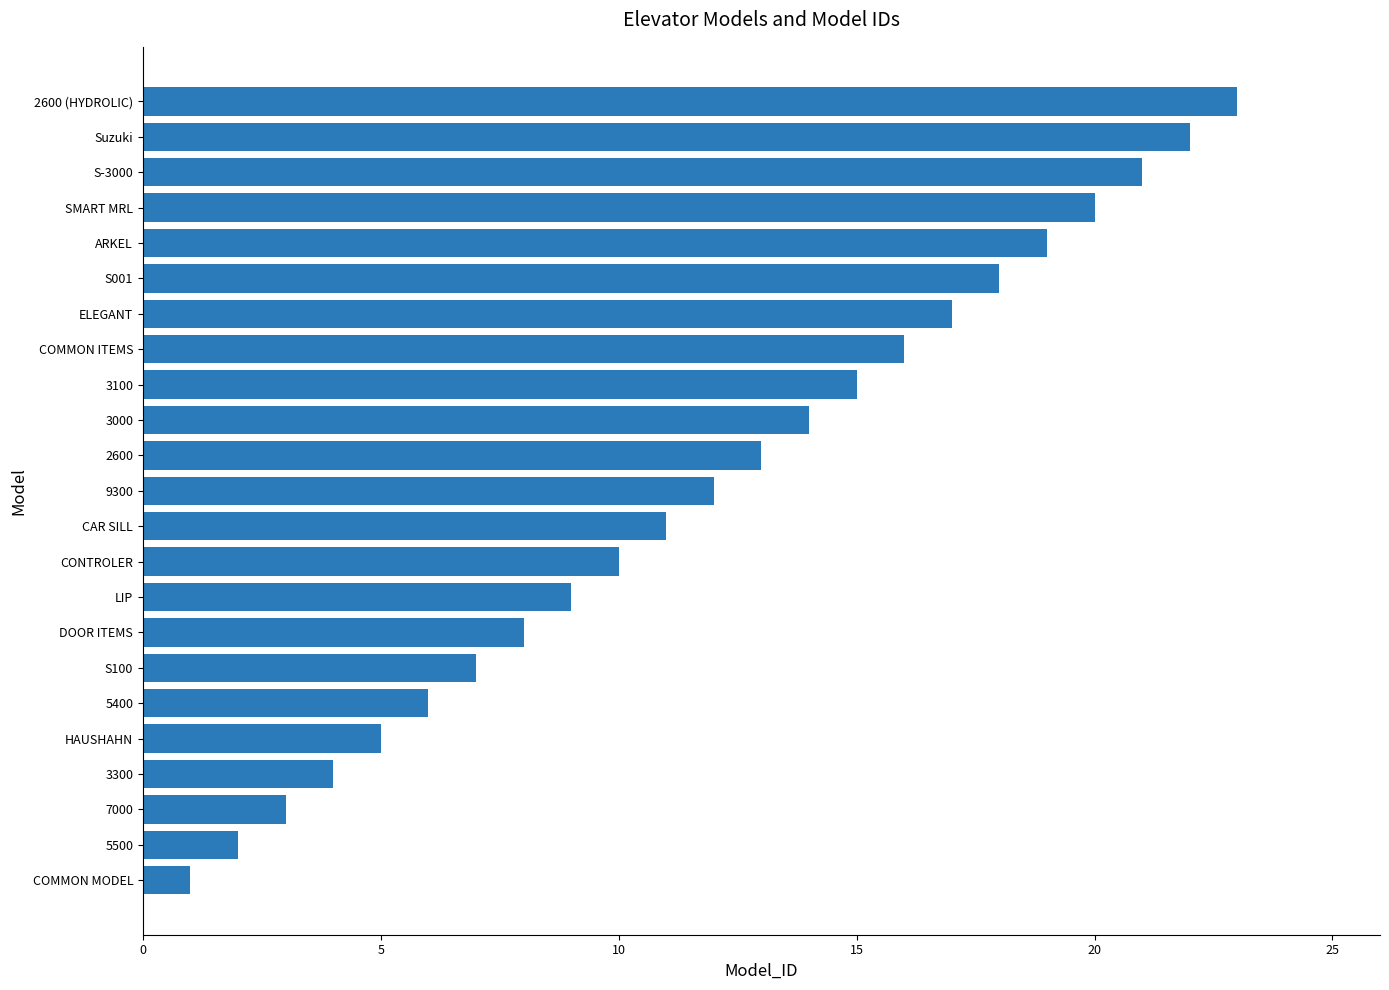

Rank the categories by value from lowest to highest.

COMMON MODEL, 5500, 7000, 3300, HAUSHAHN, 5400, S100, DOOR ITEMS, LIP, CONTROLER, CAR SILL, 9300, 2600, 3000, 3100, COMMON ITEMS, ELEGANT, S001, ARKEL, SMART MRL, S-3000, Suzuki, 2600 (HYDROLIC)